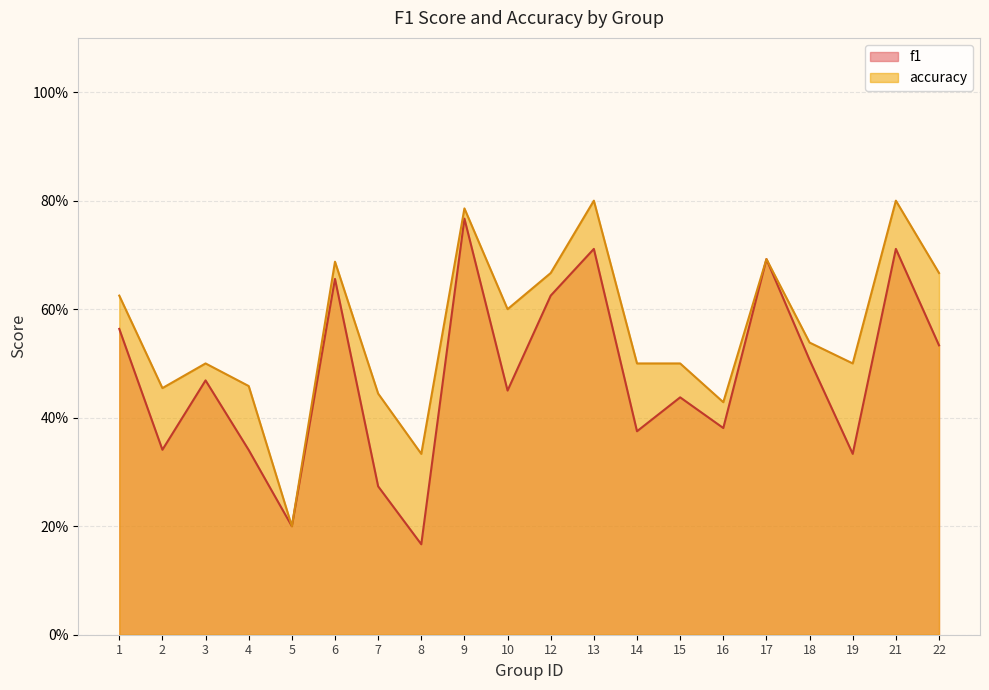

Does the chart display data point markers on the line(s)?

No